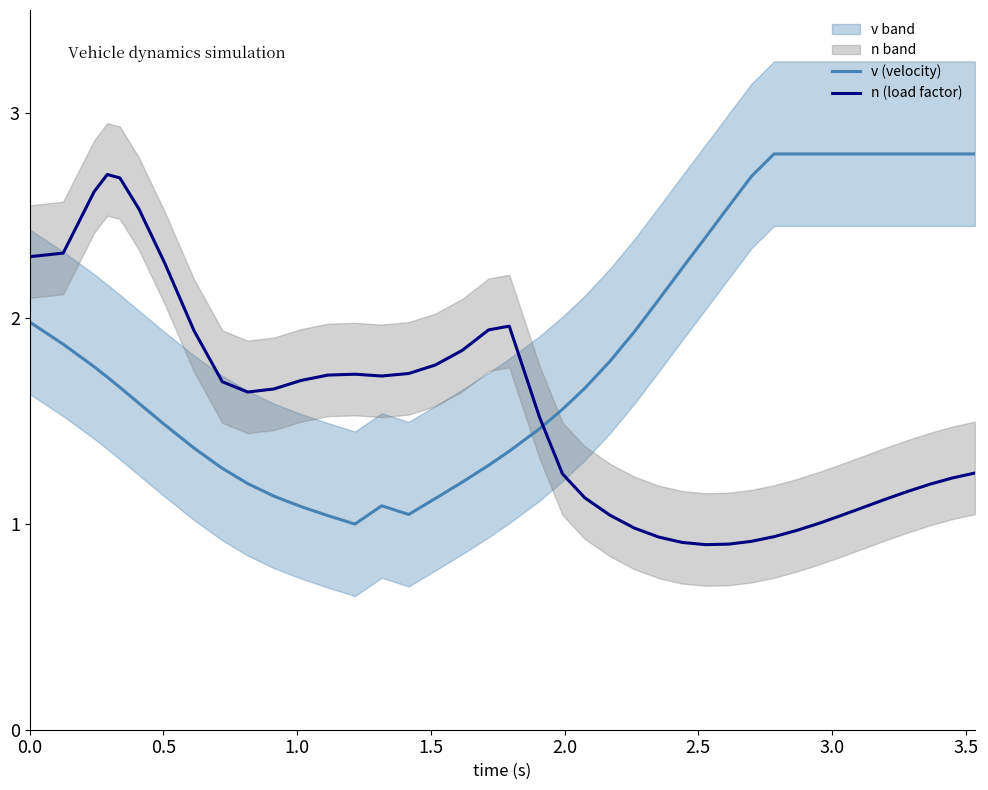

How many intersections are there between v (velocity) and n (load factor)?

1